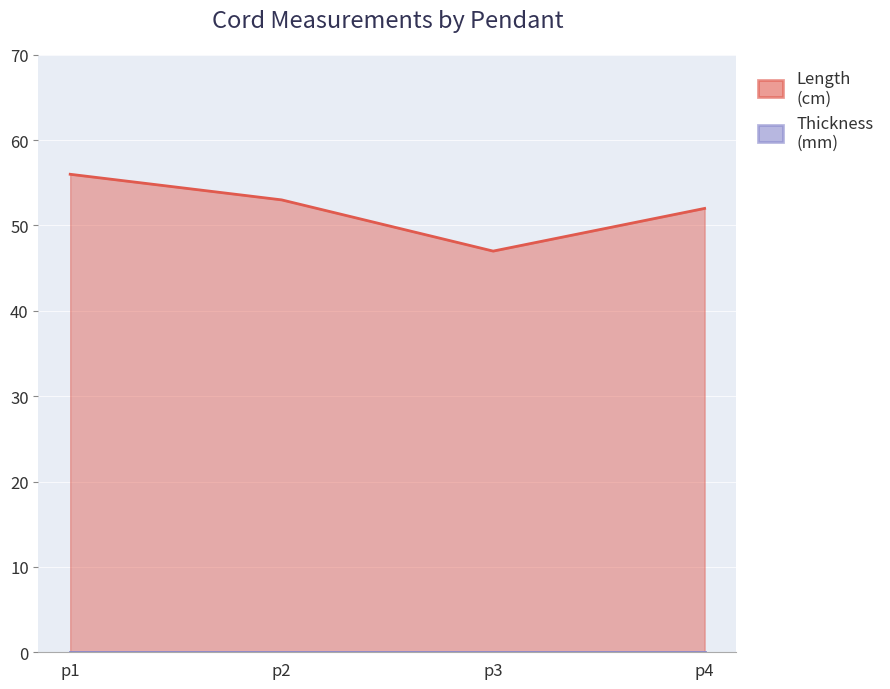

Which category has the lowest value across all series?

p3